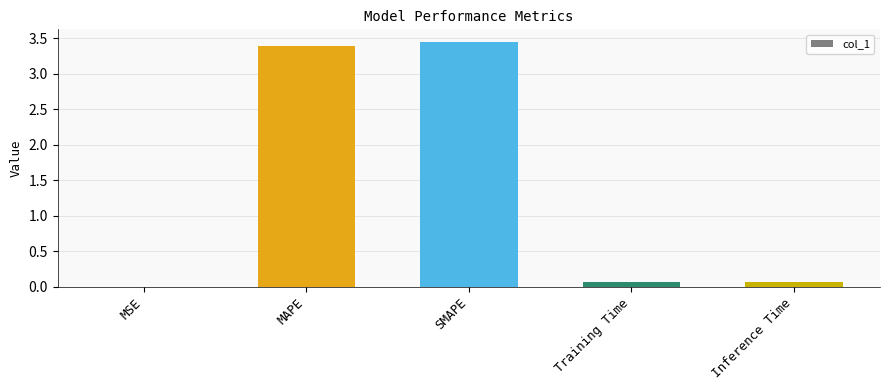

Are the bars horizontal?

No